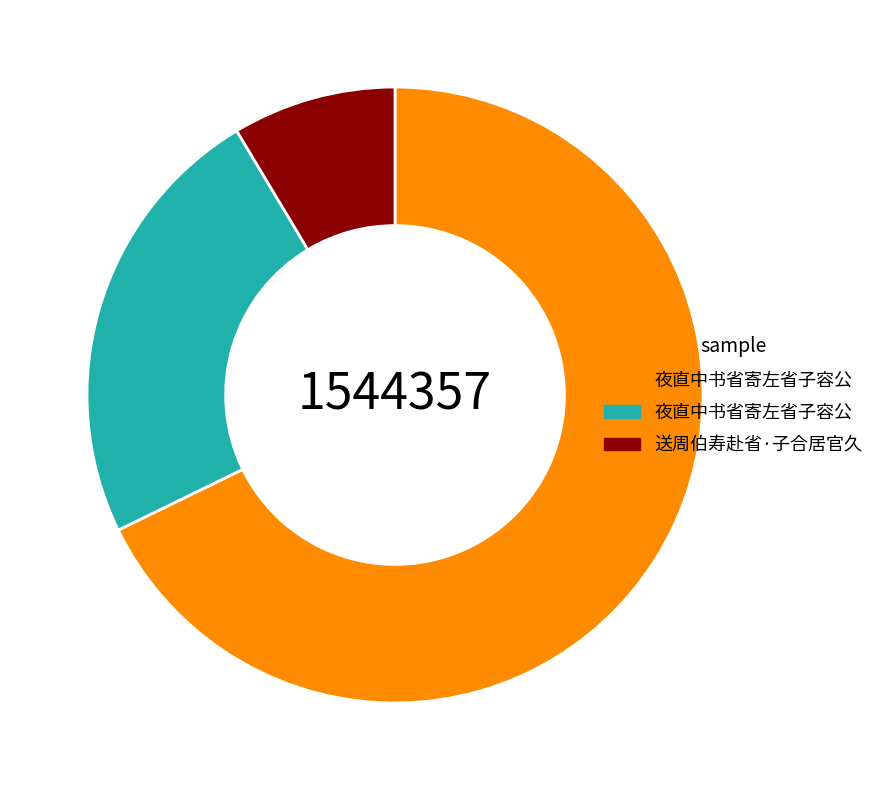

How many slices are in this pie chart?

3